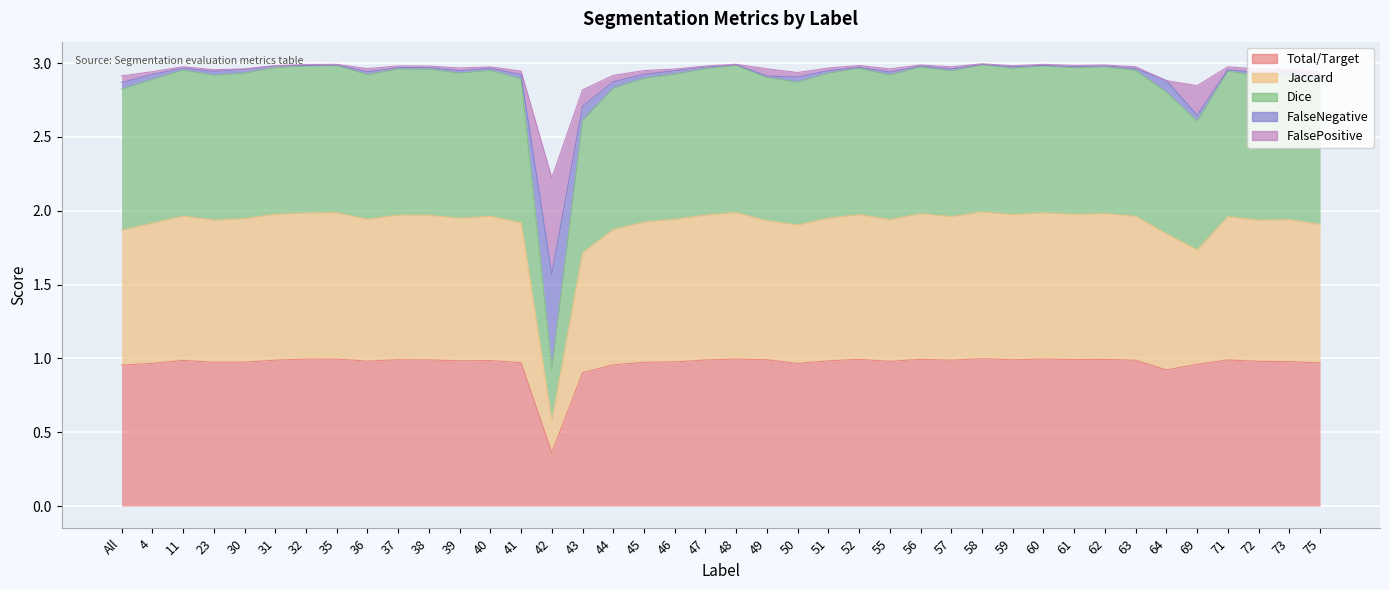

Which category has the lowest value across all series?

42